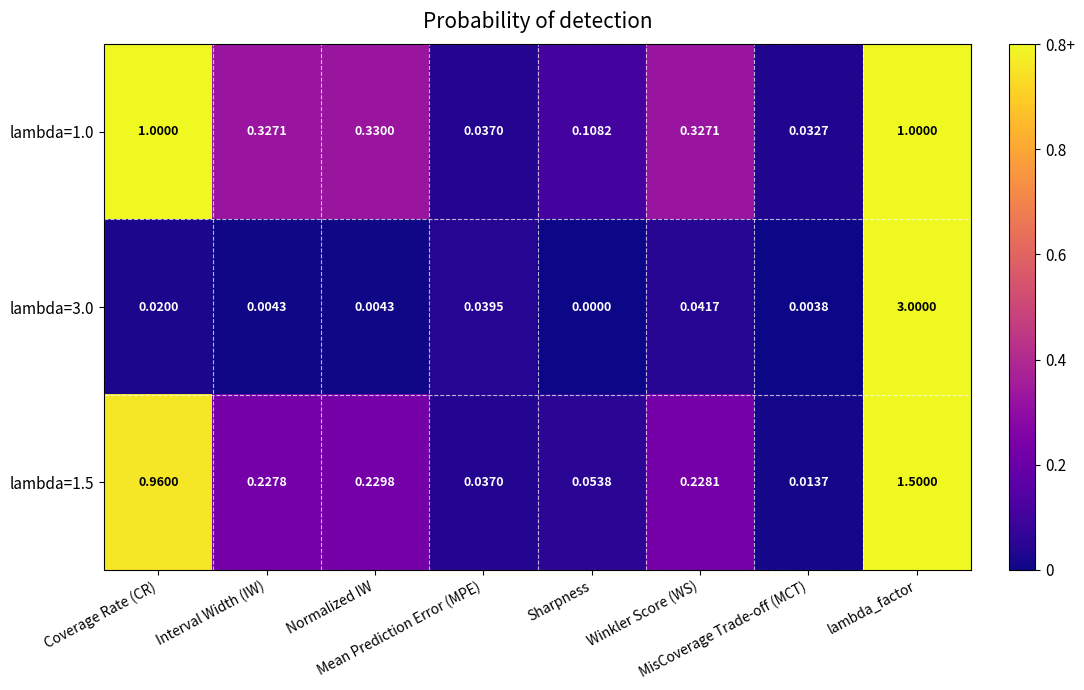

At Normalized IW, list the series in order from largest to smallest.

lambda=1.0, lambda=1.5, lambda=3.0